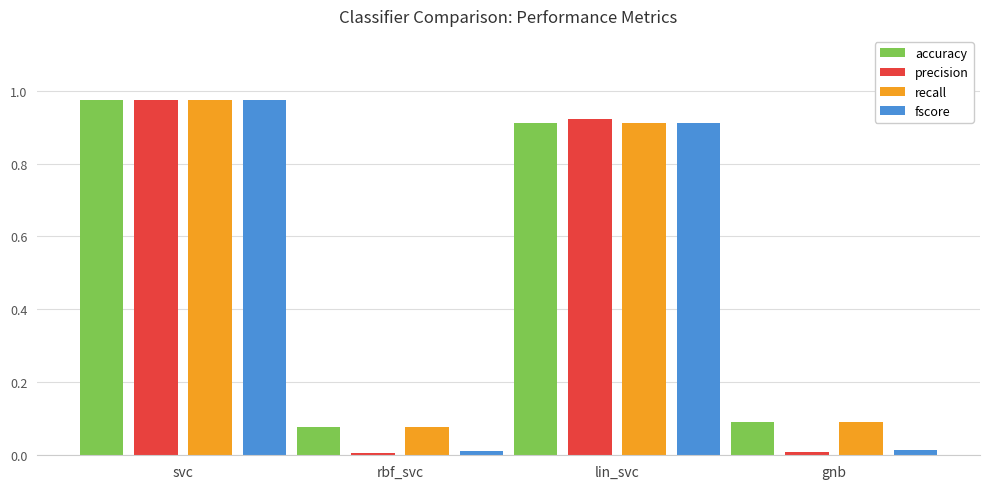

At how many categories does at least one series exceed 0?

4